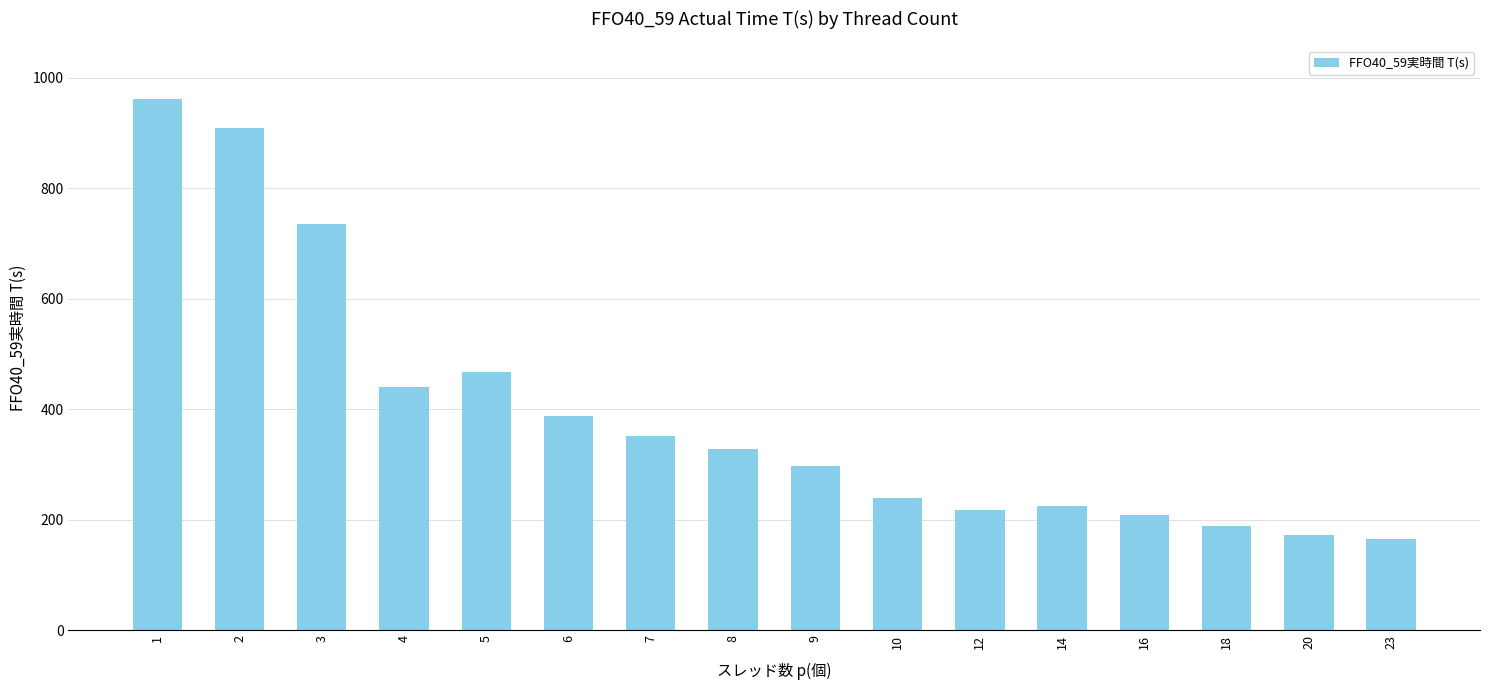

What is the change in value from 7 to 9?

-54.9